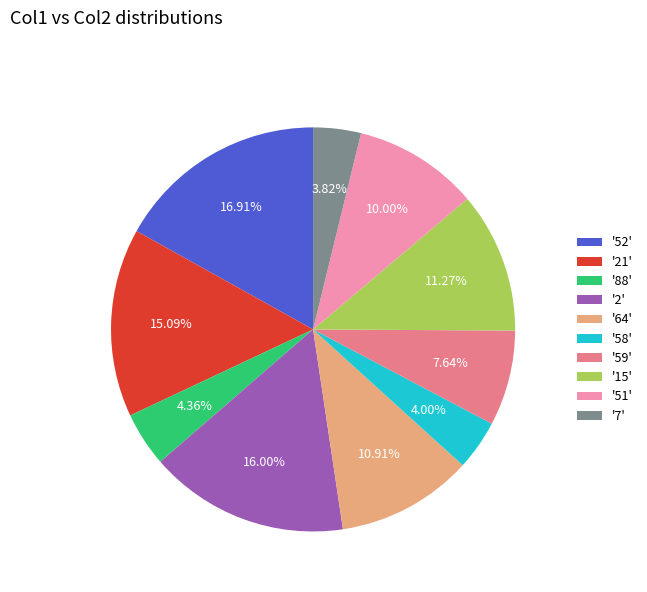

What is the ratio of the value at '51' to the value at '7'?

2.6